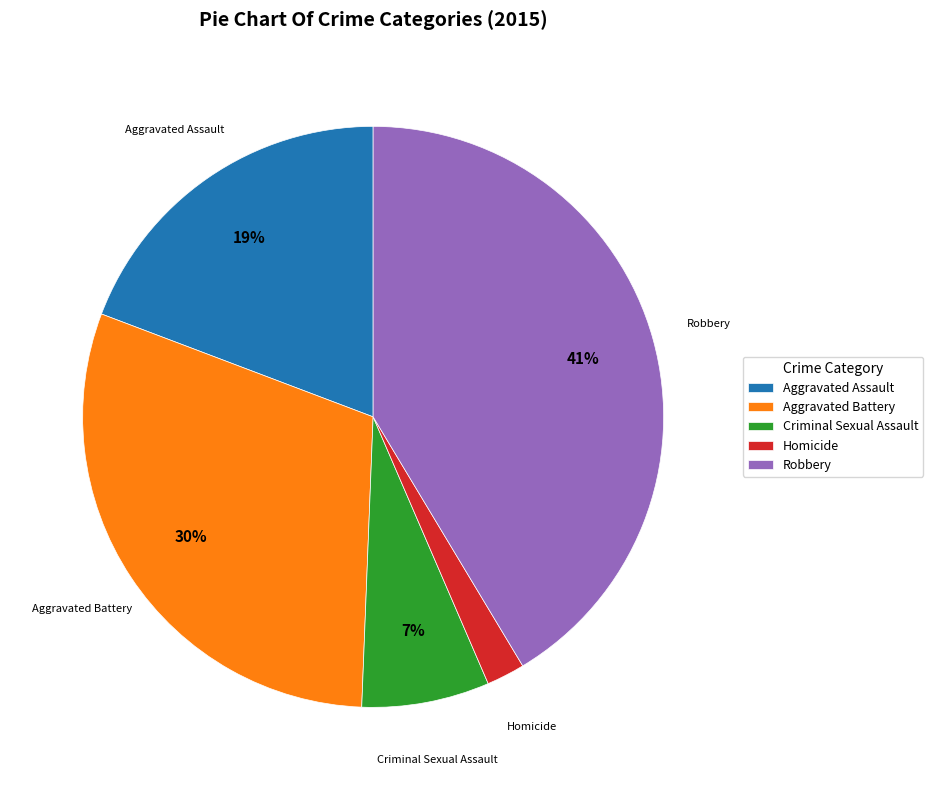

What is the smallest slice in the pie chart?

Homicide